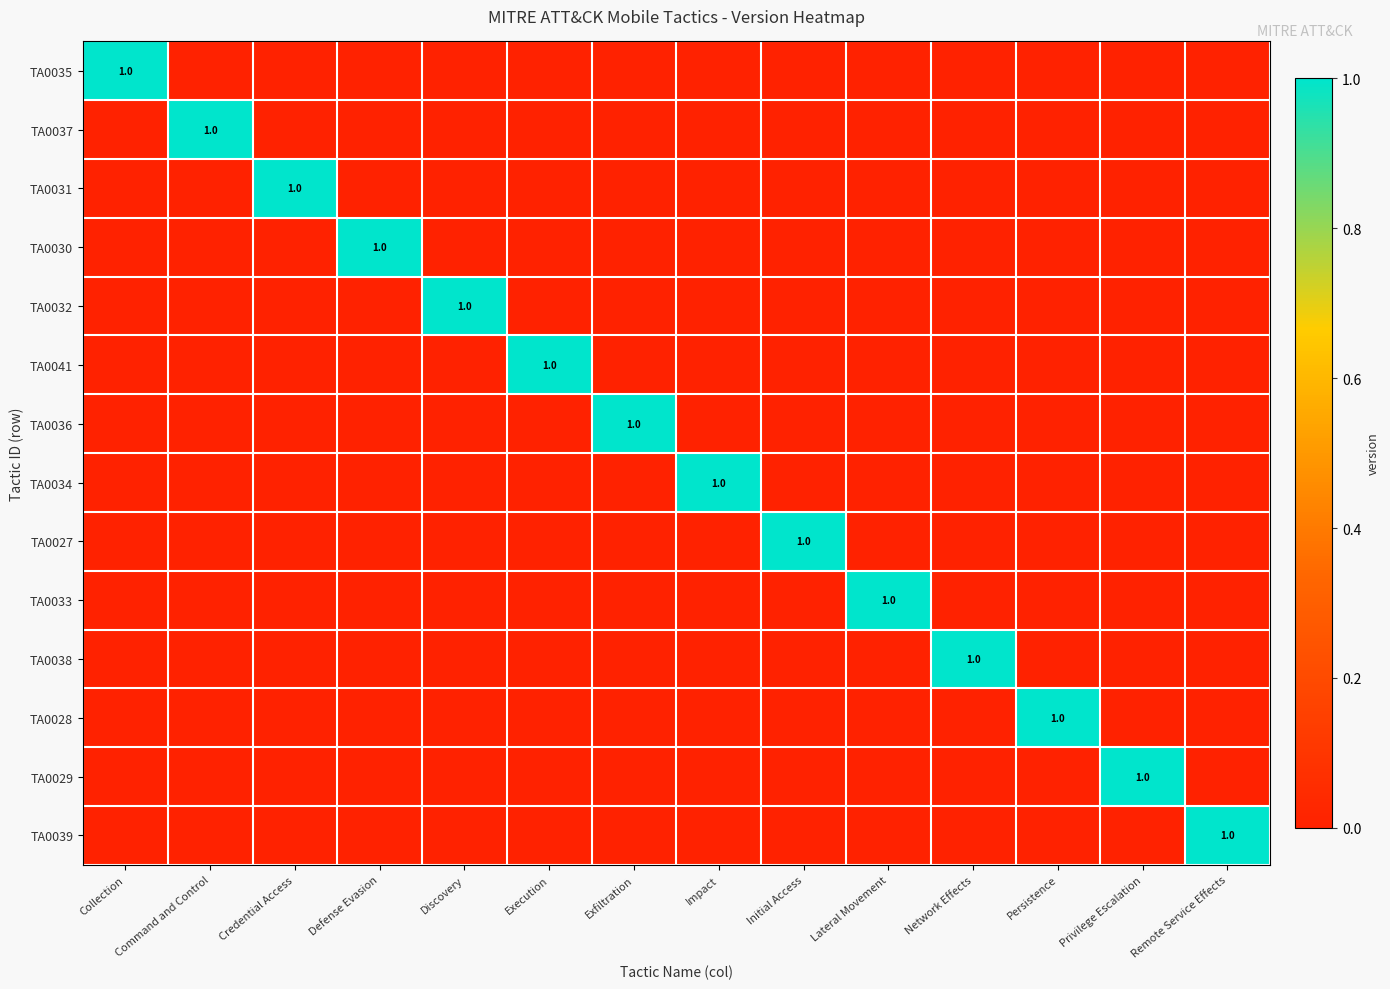

True or false: TA0036 has a value of 0 at Exfiltration.

False